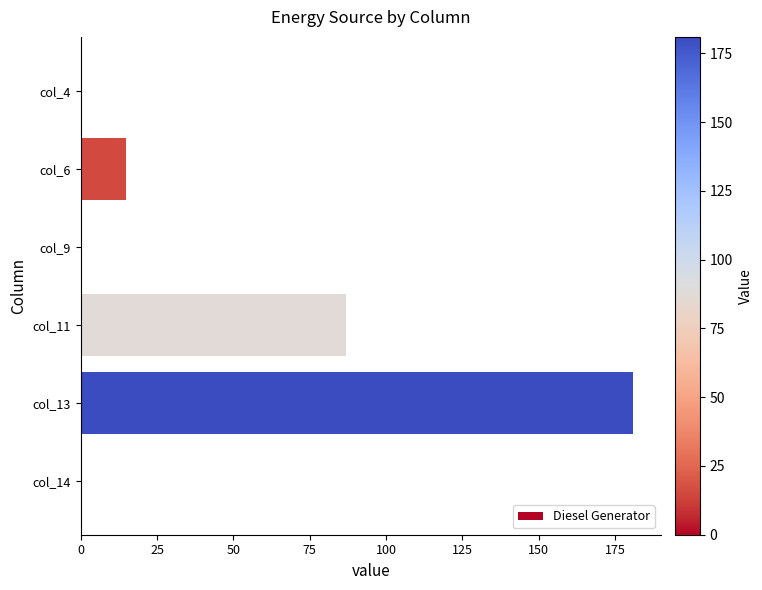

Does the chart contain stacked bars?

No